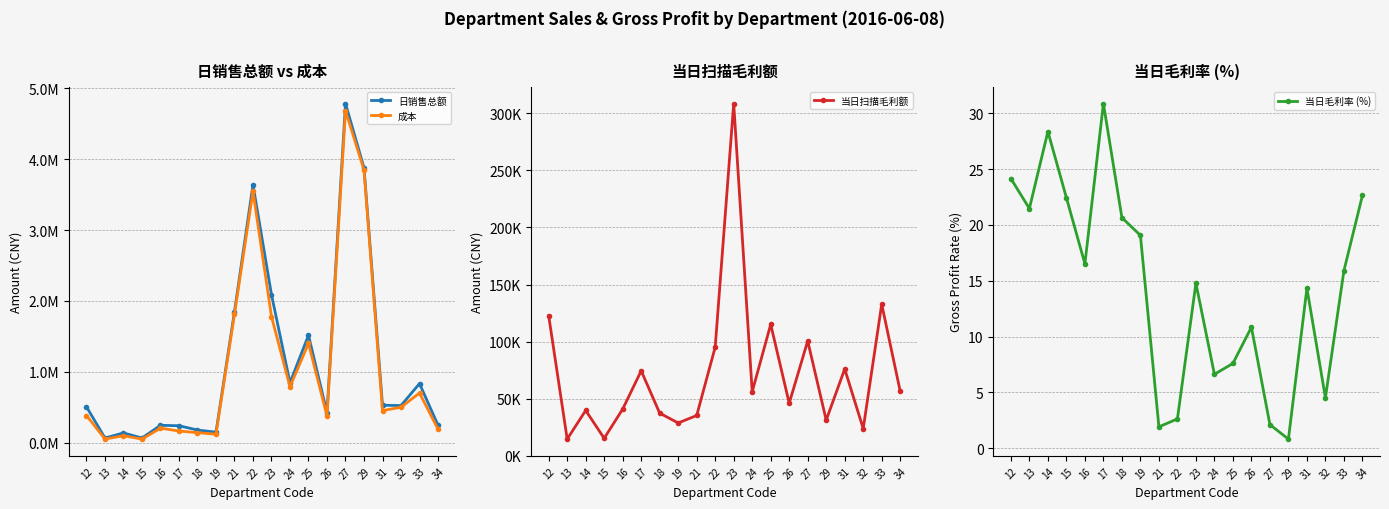

List the labels in order of 日销售总额 value, largest first.

27, 29, 22, 23, 21, 25, 24, 33, 31, 32, 12, 26, 34, 16, 17, 18, 19, 14, 15, 13